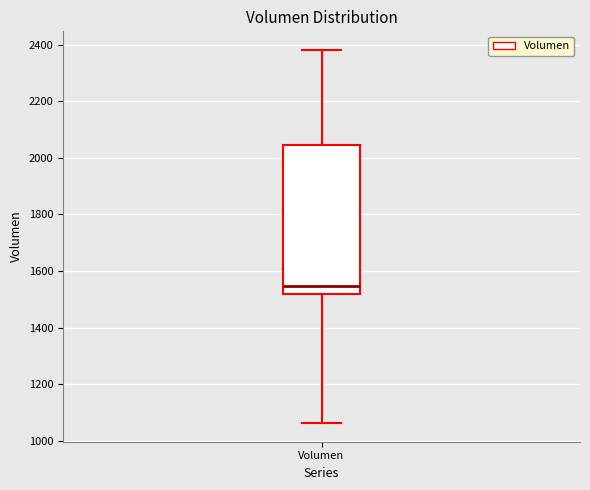

Read this box plot against the y-axis: the position of the median line, the range covered by the box, and the ends of both whiskers. The values are not printed on the chart, so give them approximately, as read against the axis.

median 1540, box 1520 to 2040, whiskers 1060 to 2380